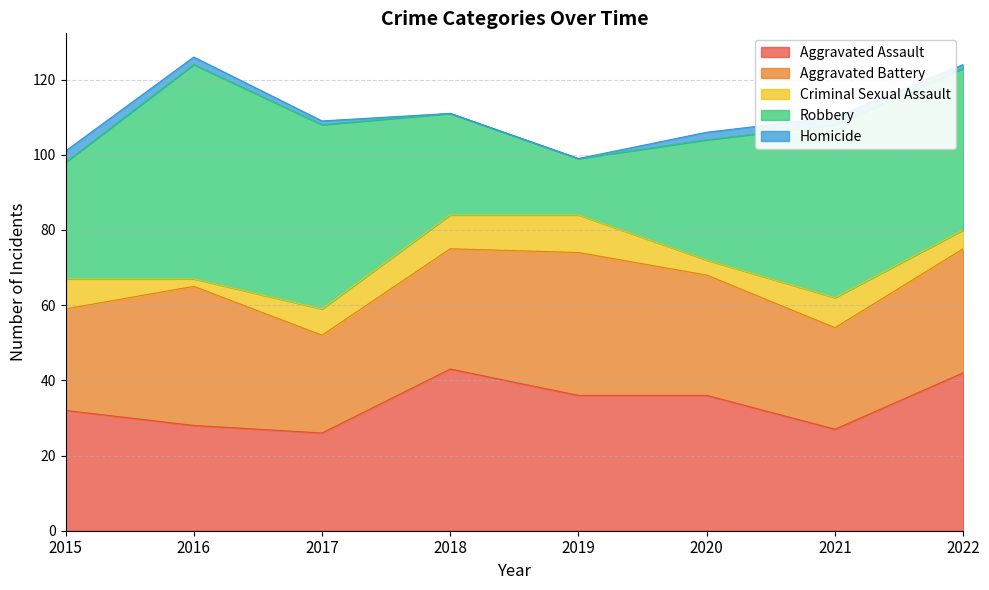

What is the value of the Aggravated Assault point at the 8th from the left?

42